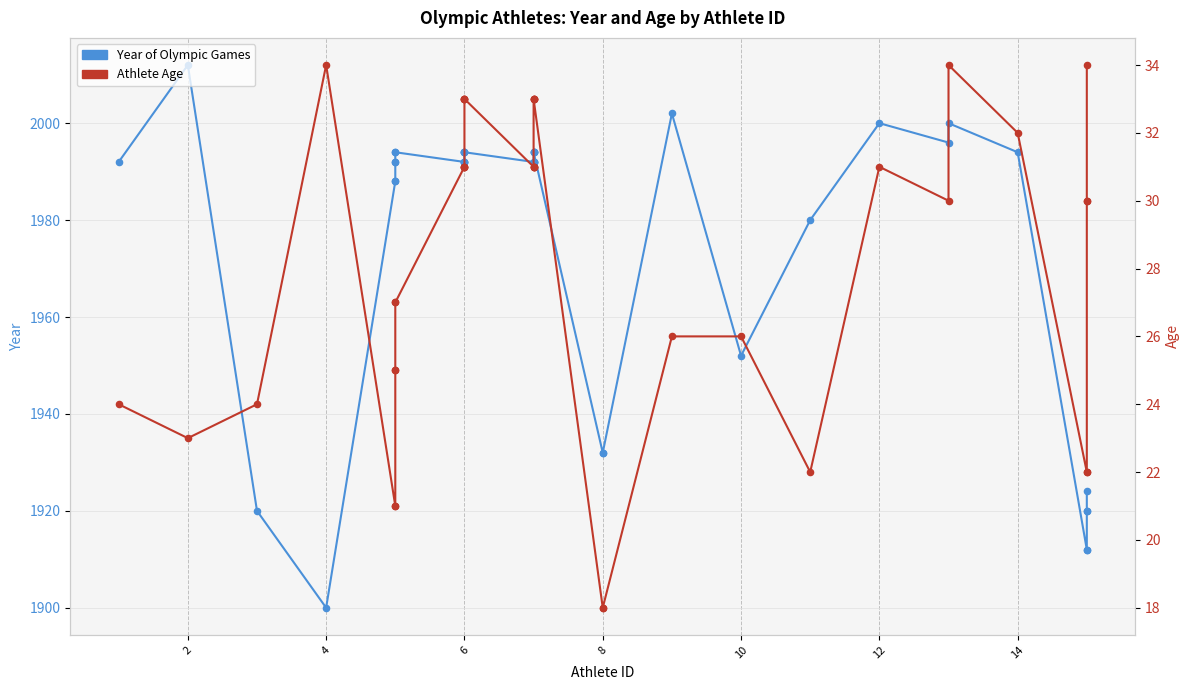

Which series has the largest total across all categories?

Year